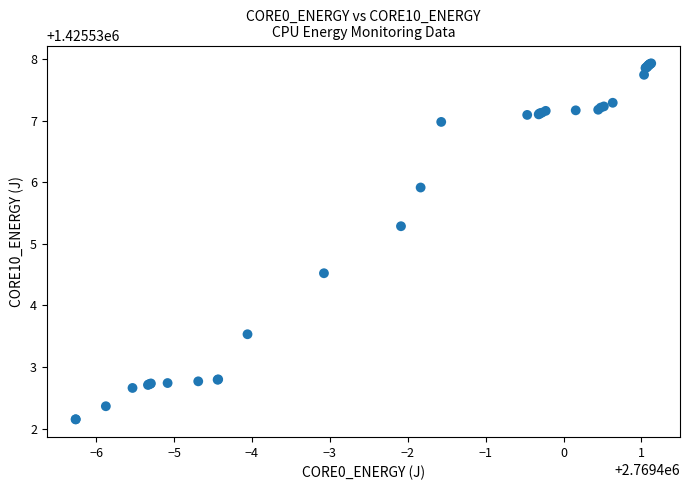

What Y value in the scatter plot is closest to 1425535?

1425535.3